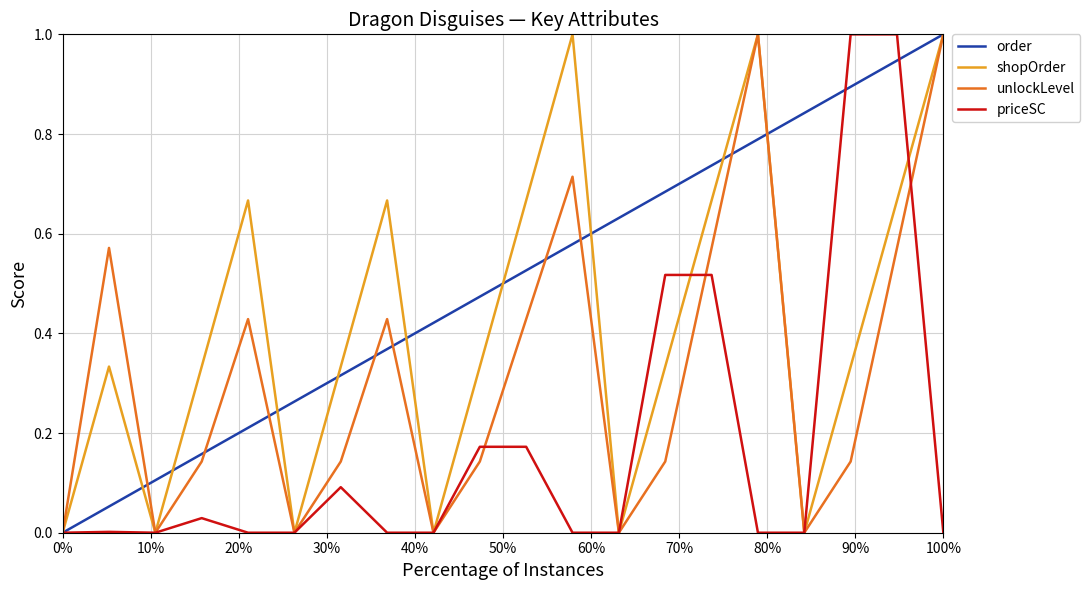

Does the chart display data point markers on the line(s)?

No